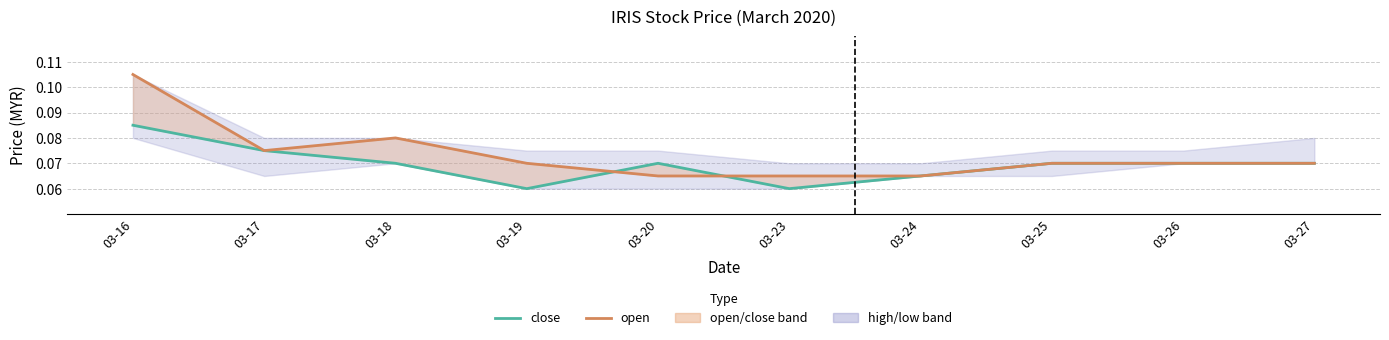

What is the value of the open point at the 3rd from the left?

0.1